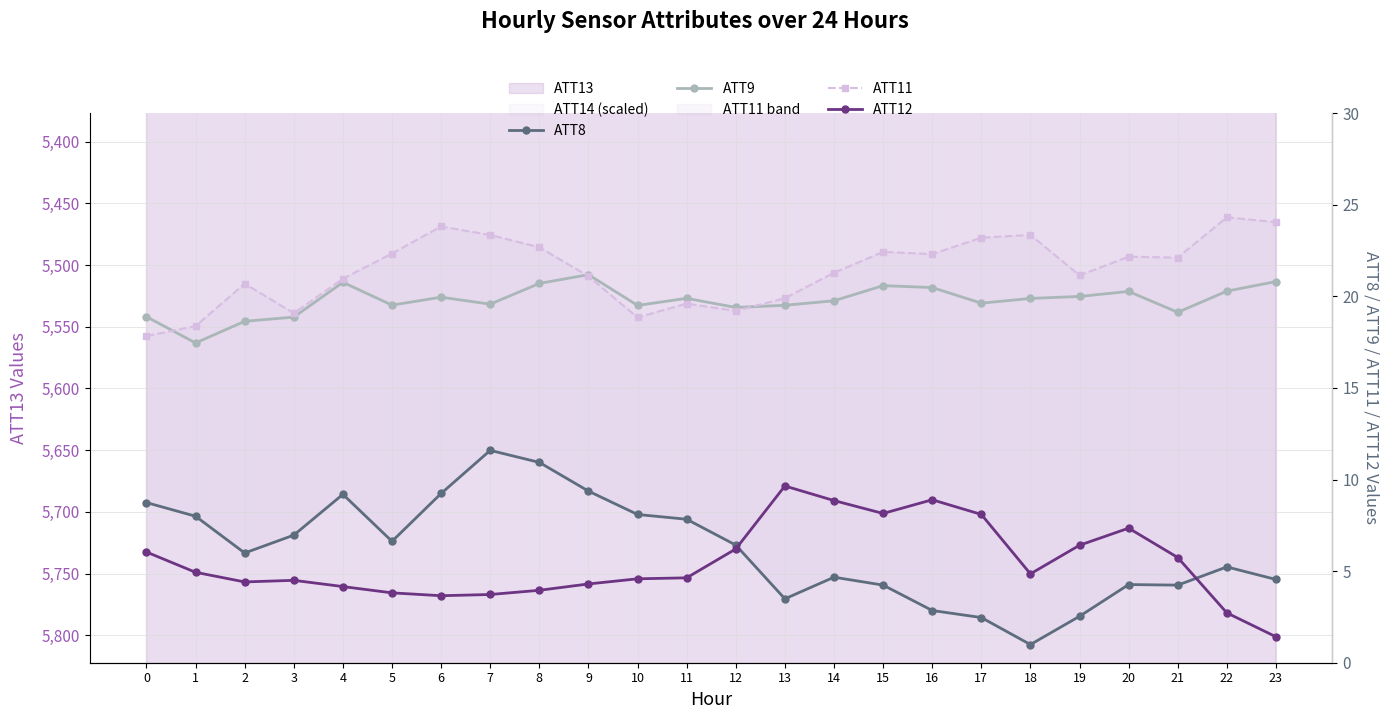

How many interior local valleys does the ATT12 series have?

4